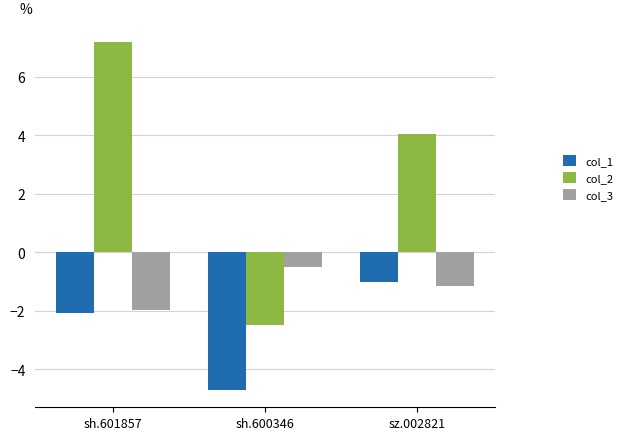

Reading left to right, list all the values displayed in this chart.

col_1: sh.601857=-2.1	sh.600346=-4.7	sz.002821=-1.0
col_2: sh.601857=7.2	sh.600346=-2.5	sz.002821=4.0
col_3: sh.601857=-2.0	sh.600346=-0.5	sz.002821=-1.2